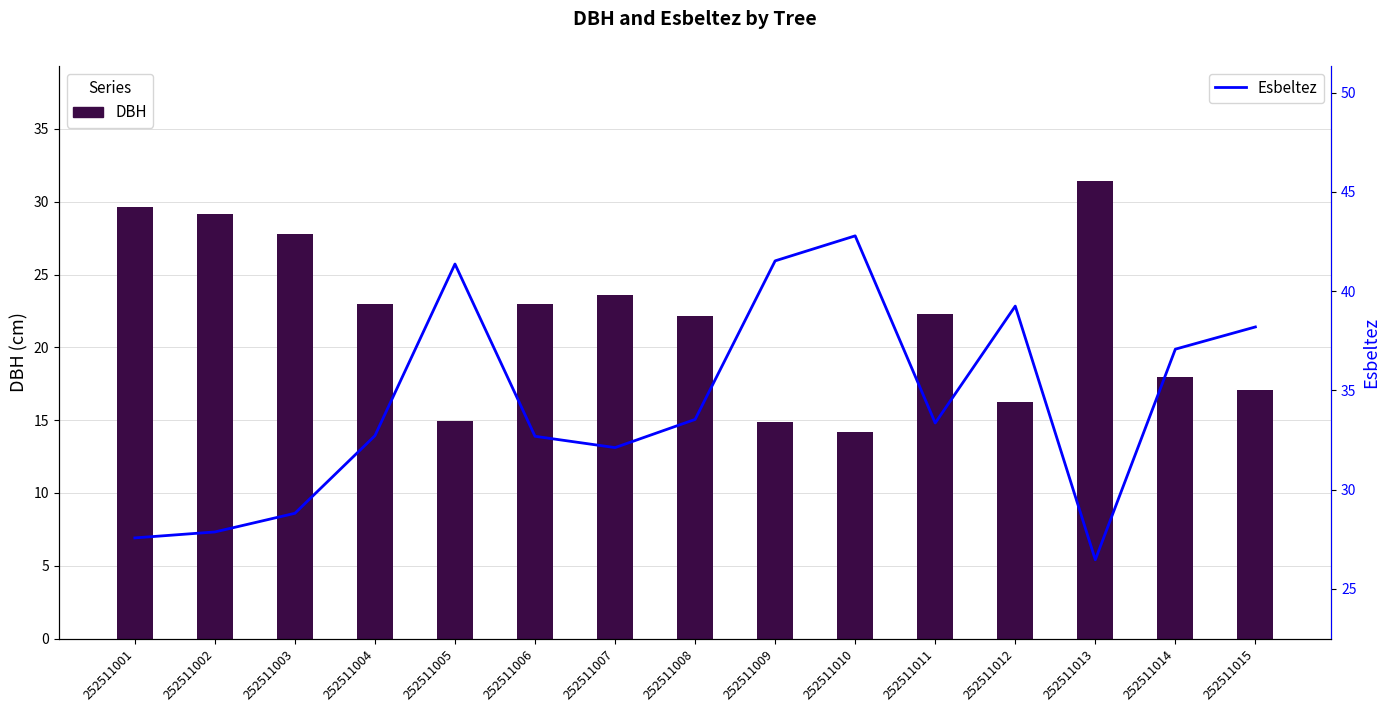

What is the difference between the maximum and minimum values in the DBH series?

17.2